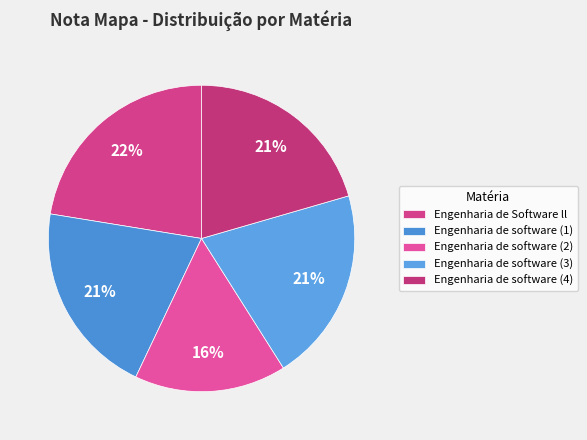

To the nearest percent, what is the difference between the Engenharia de Software ll and Engenharia de software (2) slice percentages?

6%